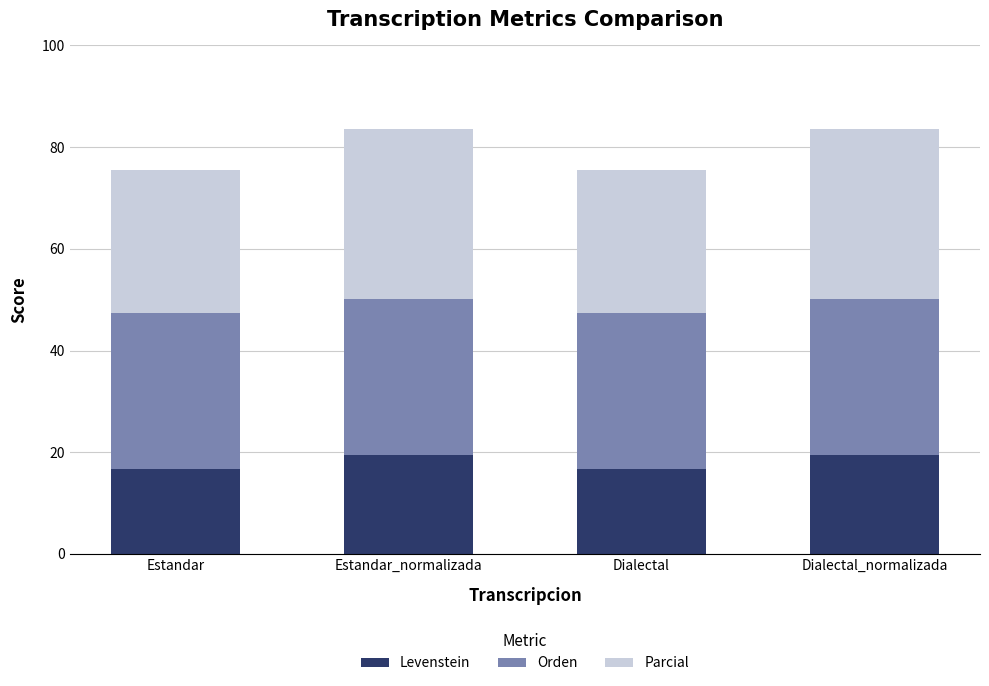

Reading left to right, transcribe the values for Levenstein.

16.7	19.4	16.7	19.4